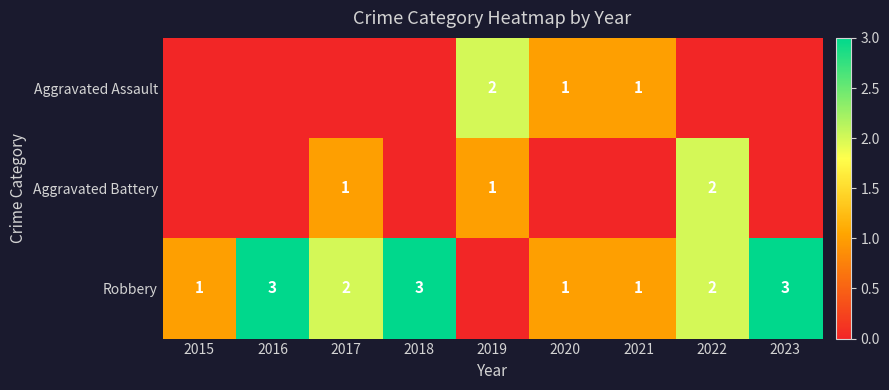

Is it true that Robbery equals 5 at 2018?

False